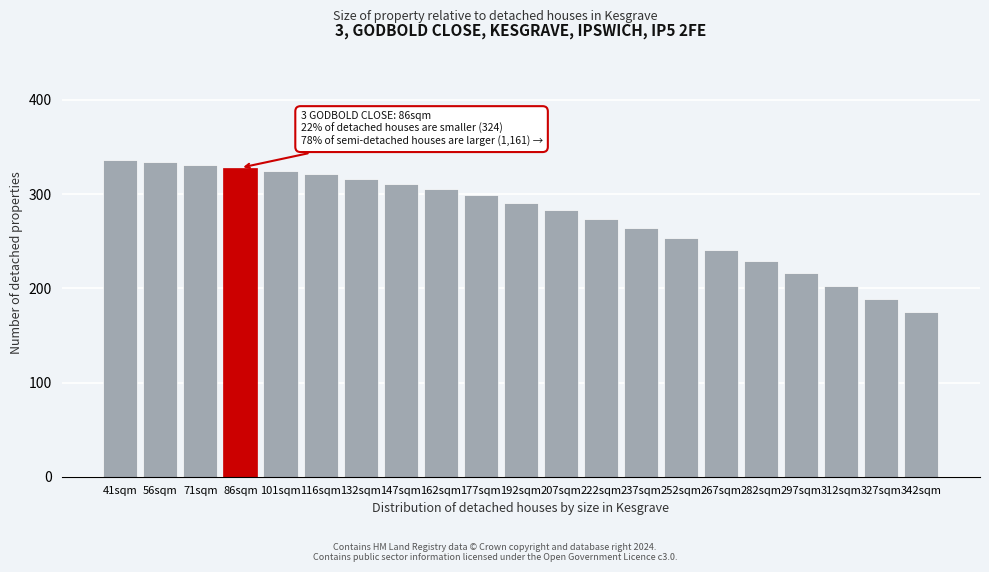

Reading left to right, extract all data points from this chart.

41sqm=336	56sqm=334	71sqm=331	86sqm=328	101sqm=325	116sqm=321	132sqm=316	147sqm=311	162sqm=305	177sqm=299	192sqm=291	207sqm=283	222sqm=274	237sqm=264	252sqm=253	267sqm=241	282sqm=229	297sqm=216	312sqm=203	327sqm=189	342sqm=175